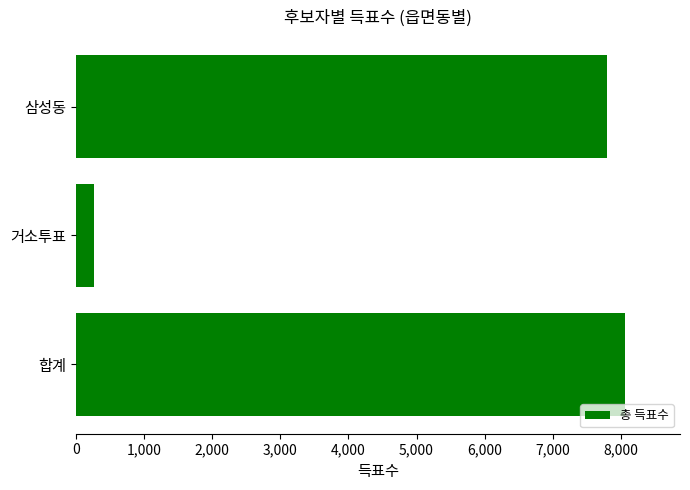

Does the chart contain stacked bars?

No